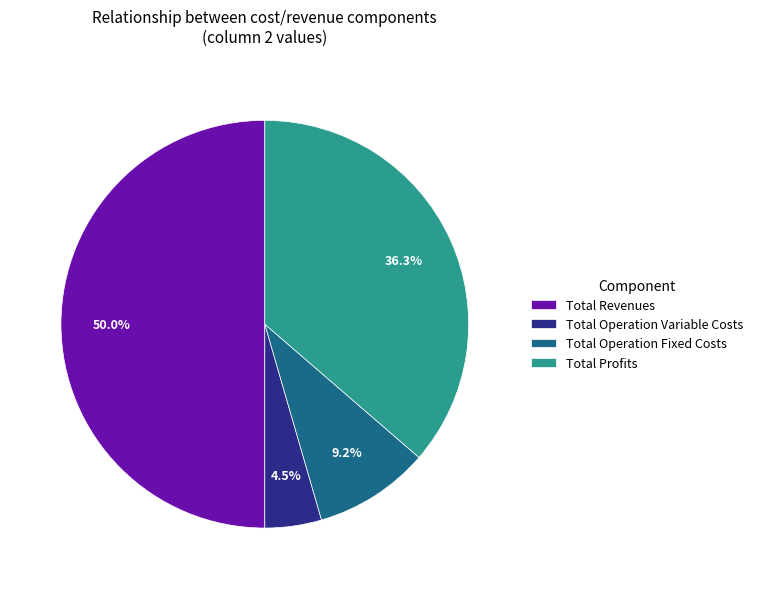

Which category accounts for the majority?

Total Revenues